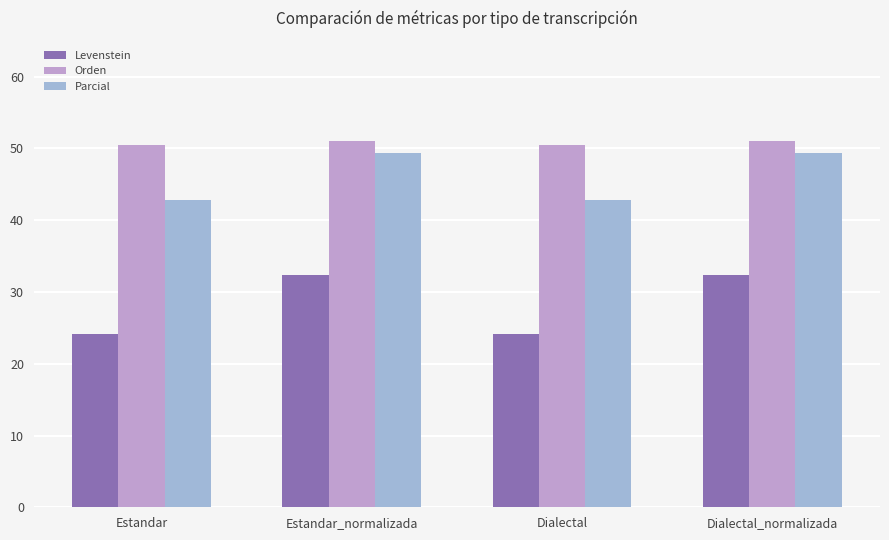

Read the Orden value at Estandar_normalizada.

51.0